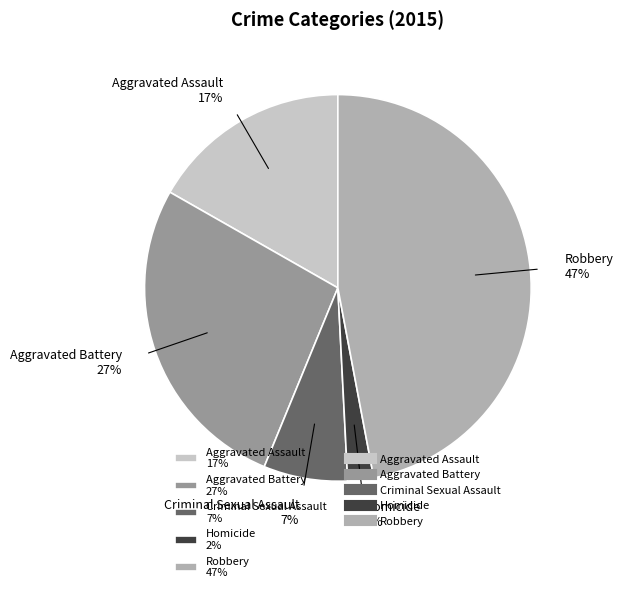

Does Homicide represent more than half of the total?

No